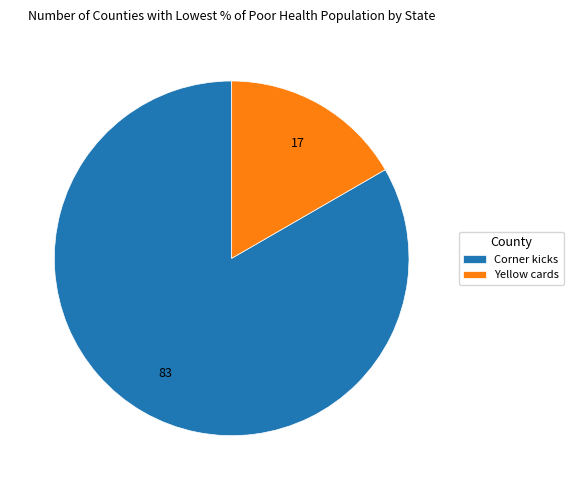

Rank the categories by value from lowest to highest.

Yellow cards, Corner kicks